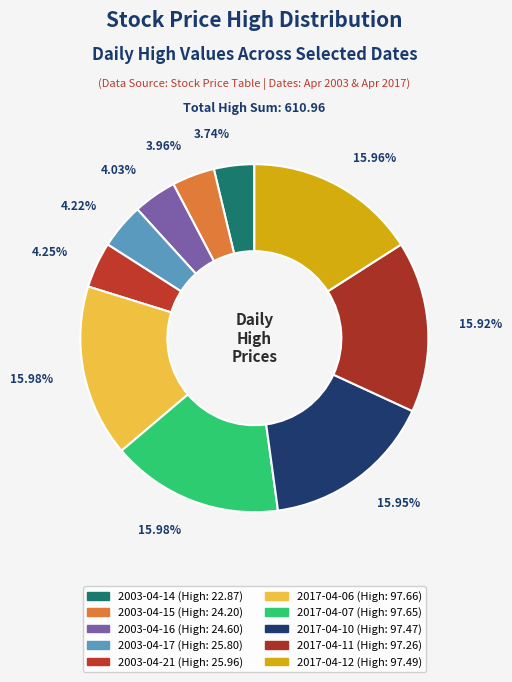

What is the total percentage of 2017-04-10 and 2003-04-15?

19.9%